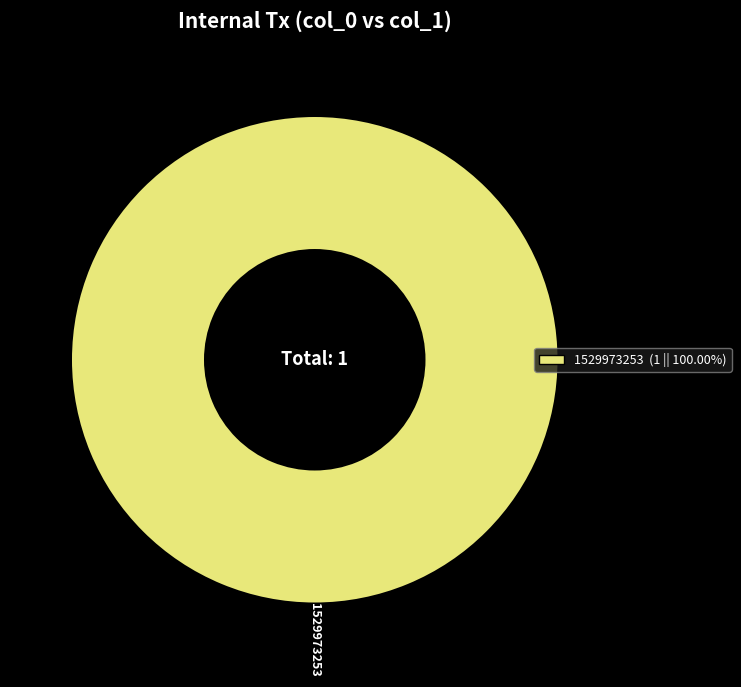

Rank the categories by value from lowest to highest.

1529973253